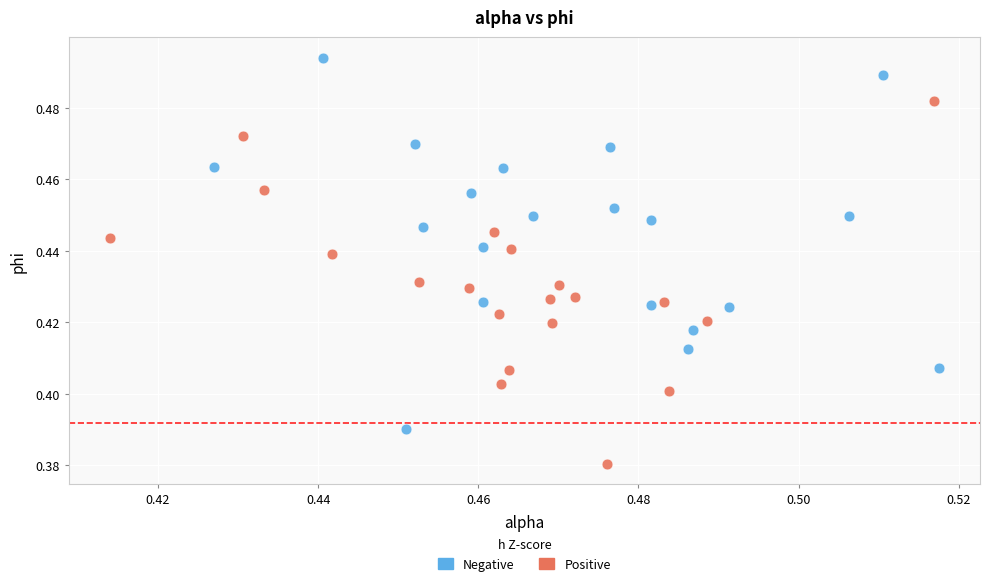

What are all the series names shown in the legend?

Negative, Positive